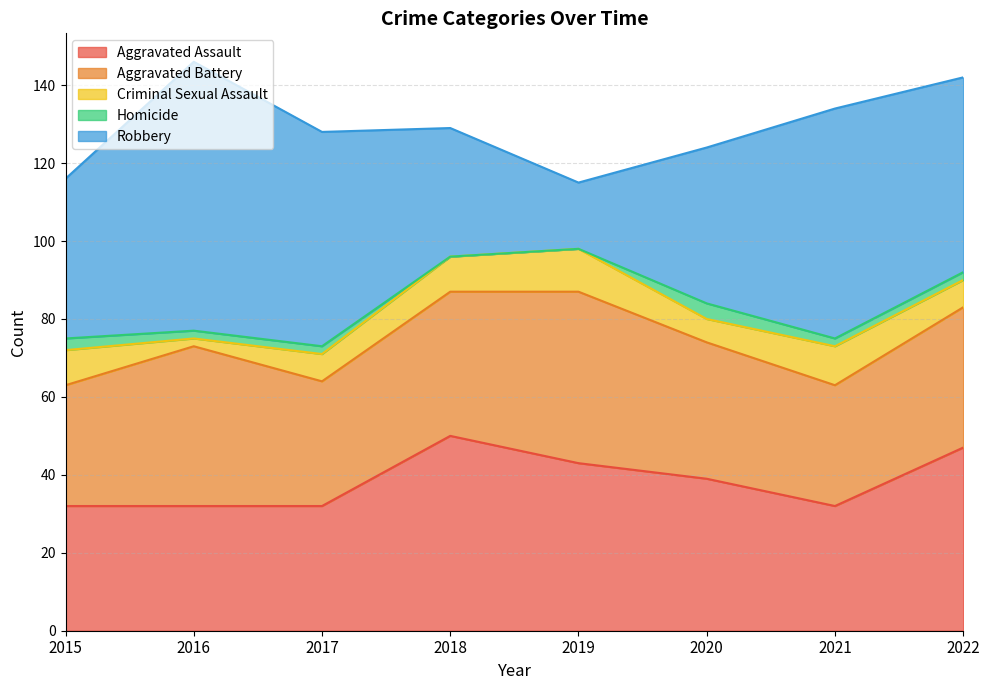

What is the maximum value shown in the chart?

69